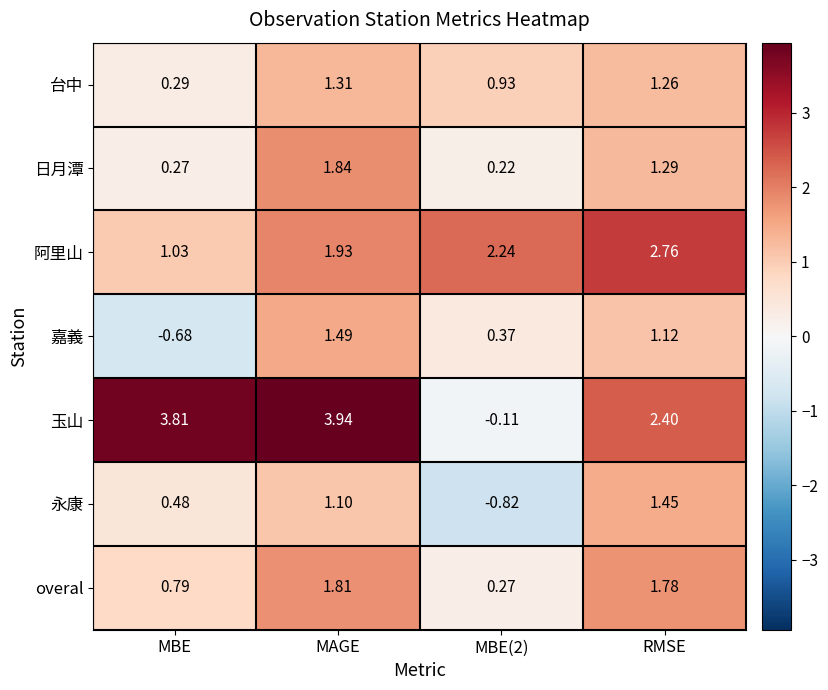

Which label corresponds to the largest value in the chart?

MAGE